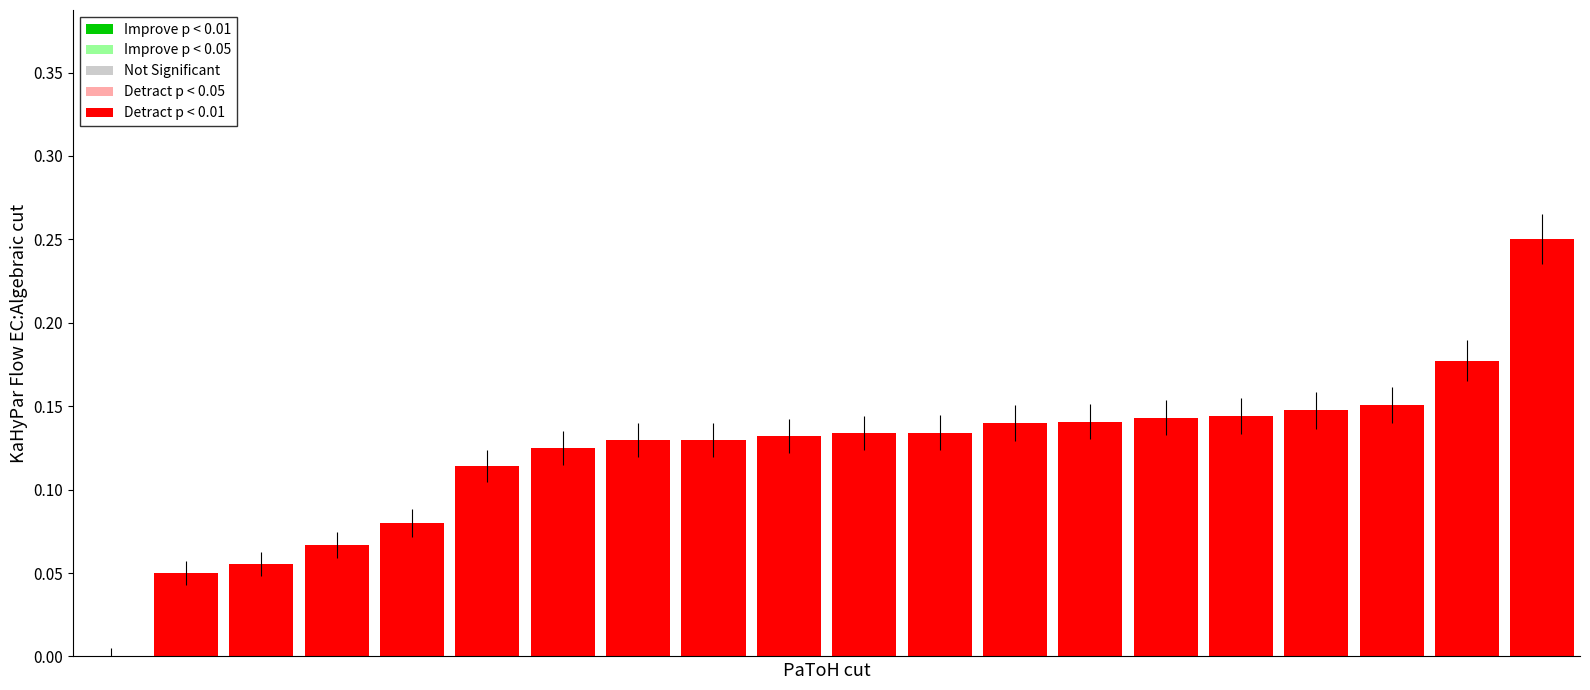

What is the sum of all values?

2.4